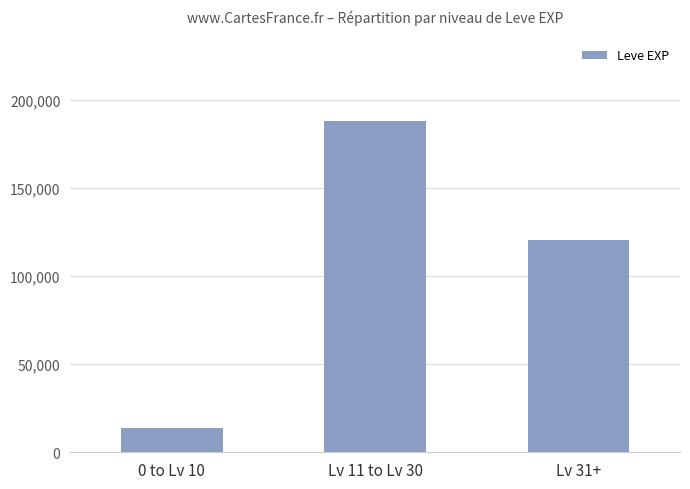

How many data points are less than 120150?

1